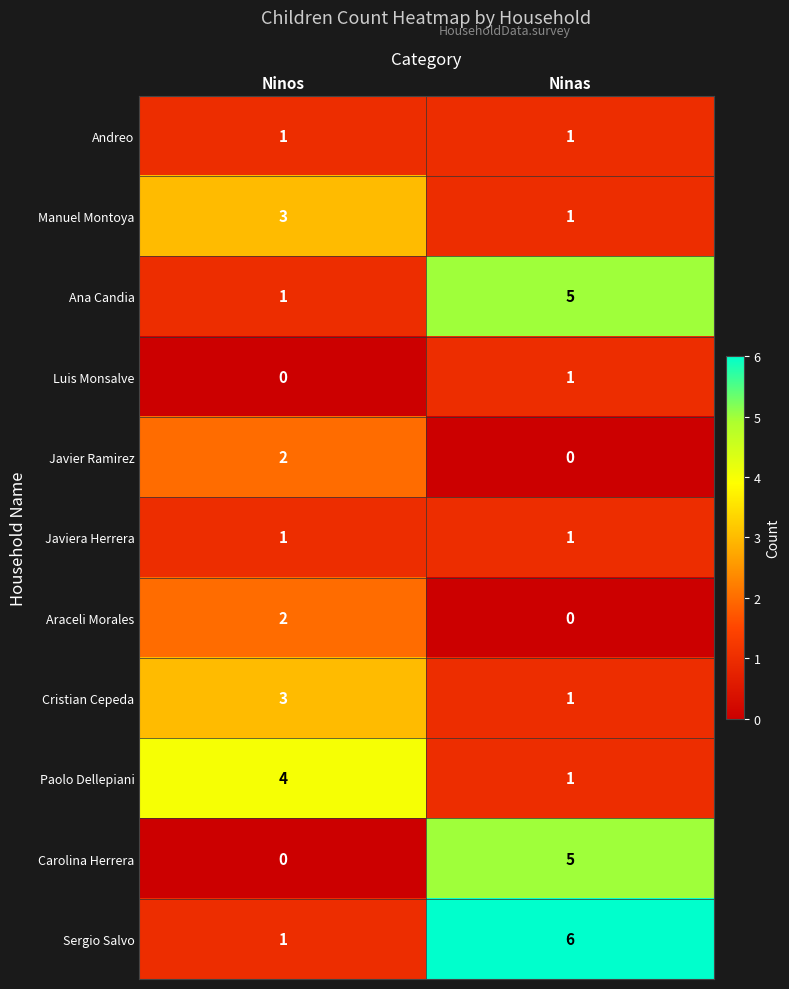

At how many categories does at least one series exceed 0?

2